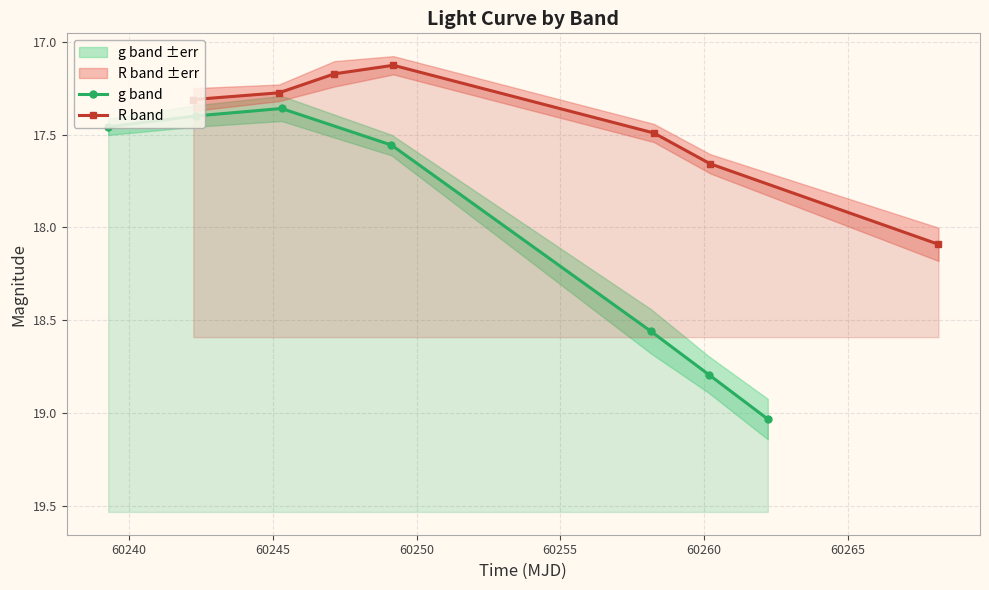

The value of g band at 60235 is 6.1. True or false?

False